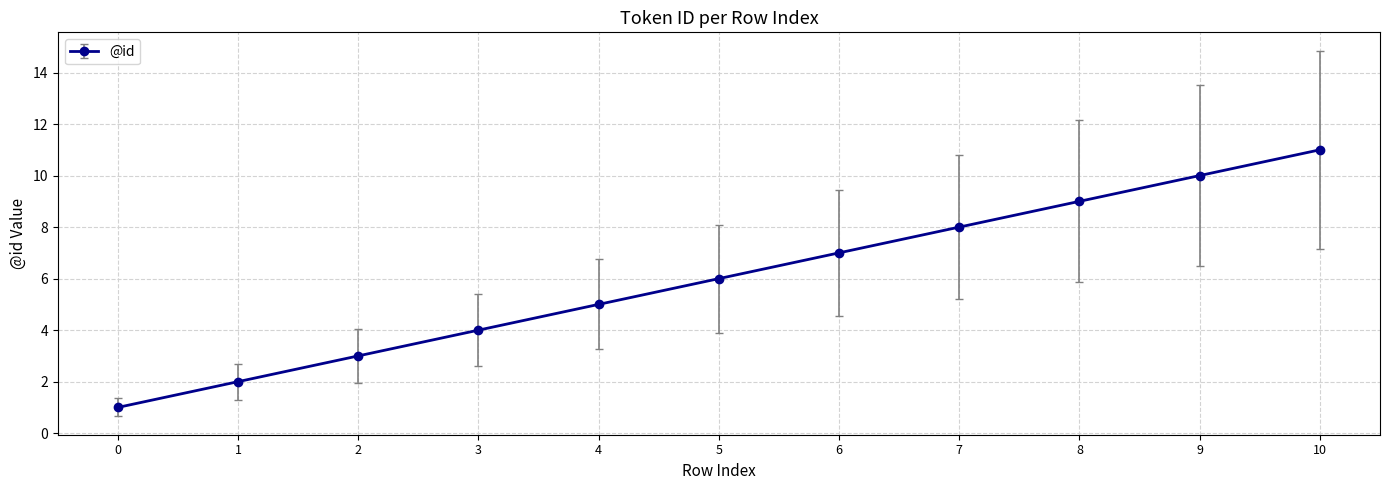

Rank the categories by value from highest to lowest.

10, 9, 8, 7, 6, 5, 4, 3, 2, 1, 0